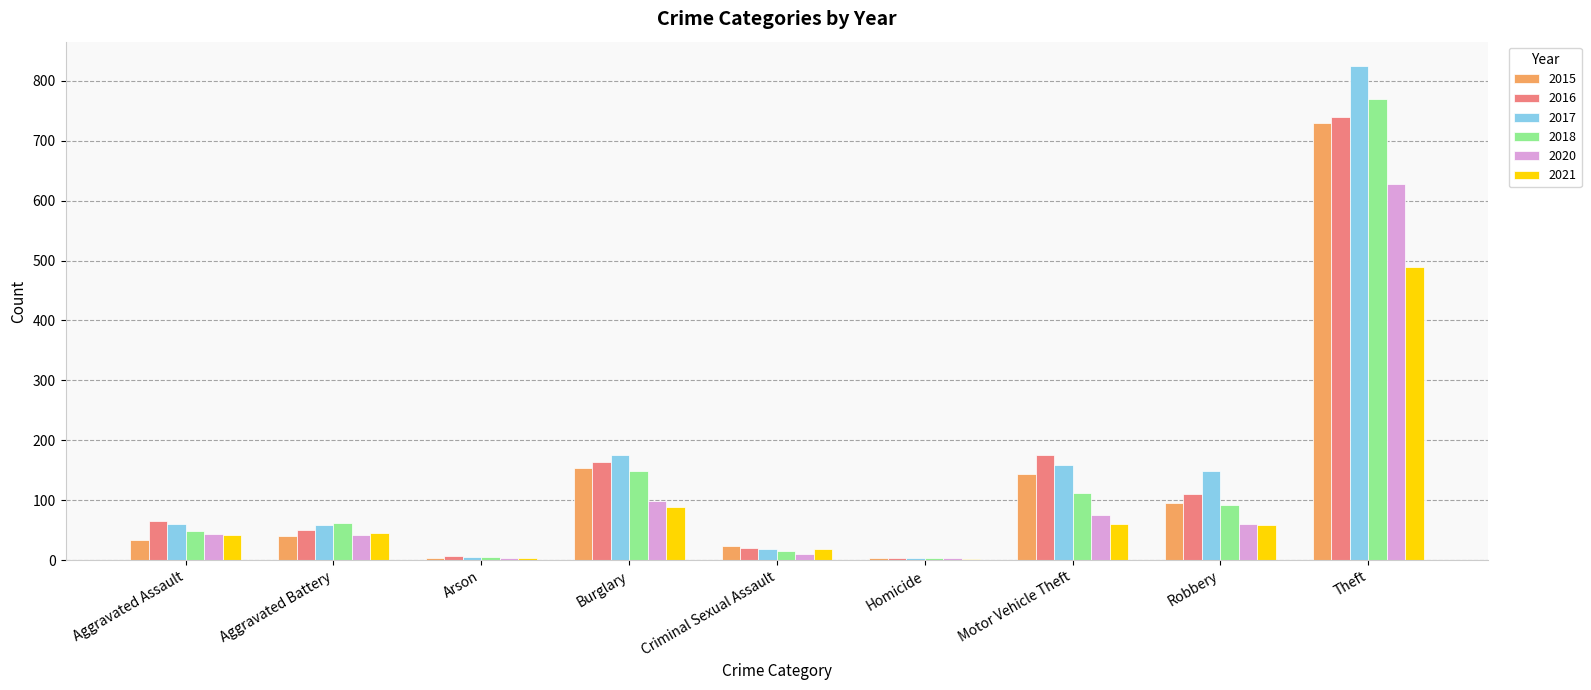

What is the sum of all 2021 values?

809